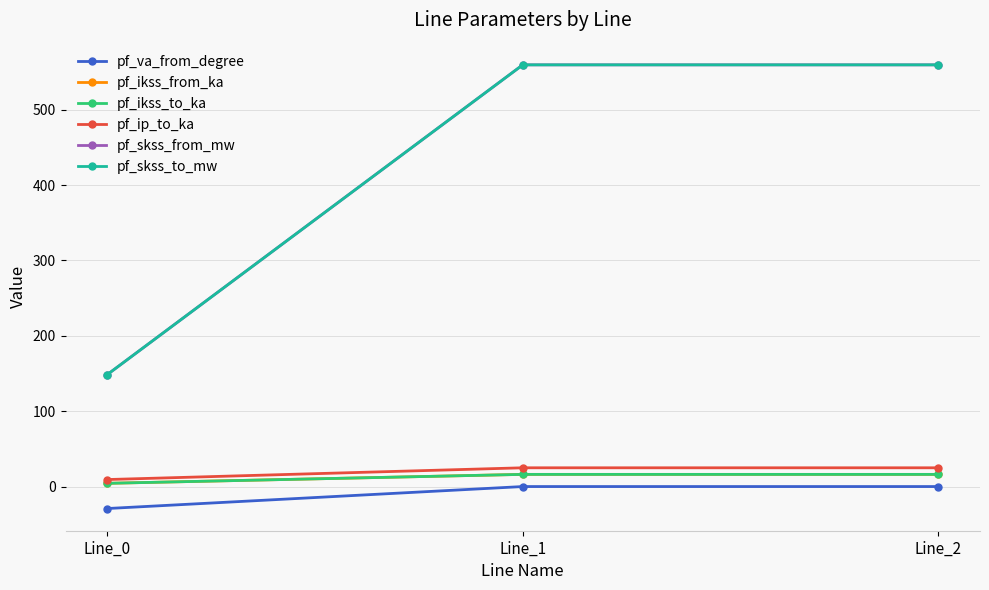

What is the value of the pf_ikss_to_ka point at the 3rd from the left?

16.2